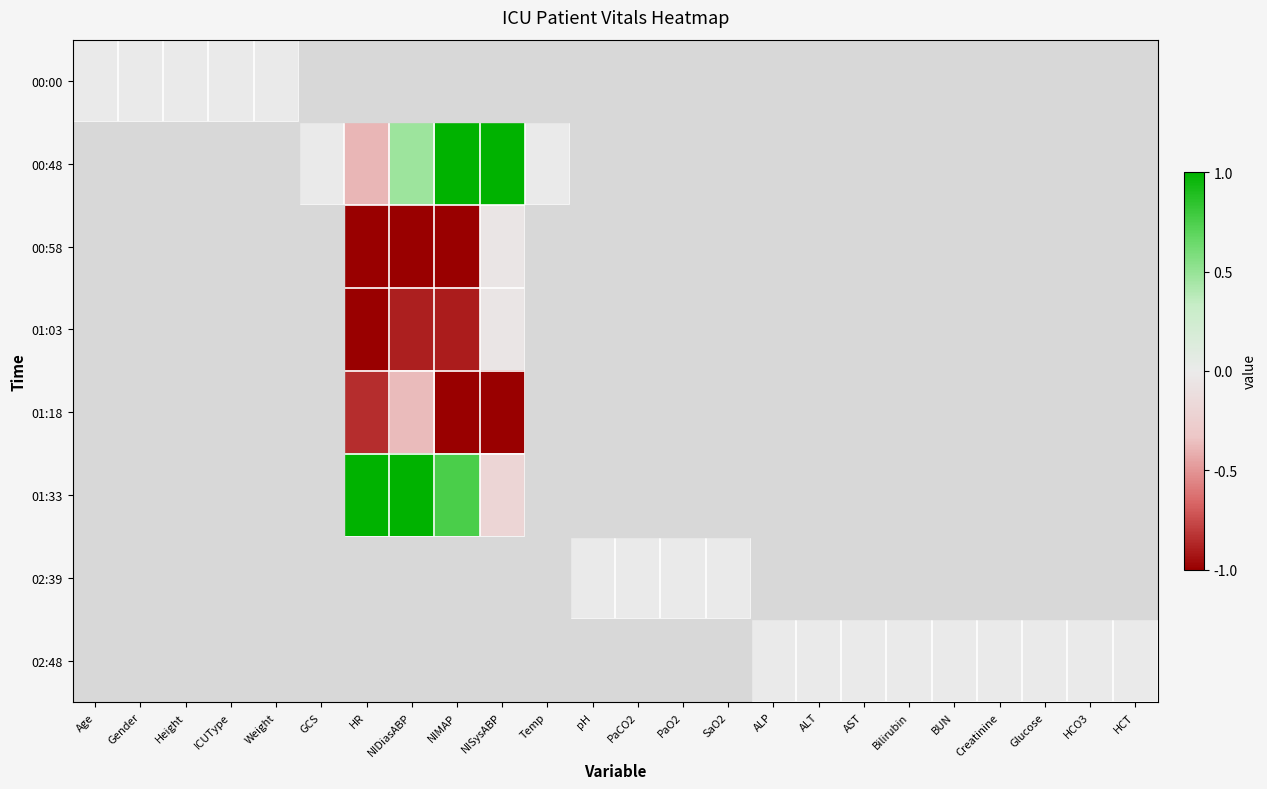

At PaO2, list the series in order from smallest to largest.

00:00, 00:48, 00:58, 01:03, 01:18, 01:33, 02:39, 02:48